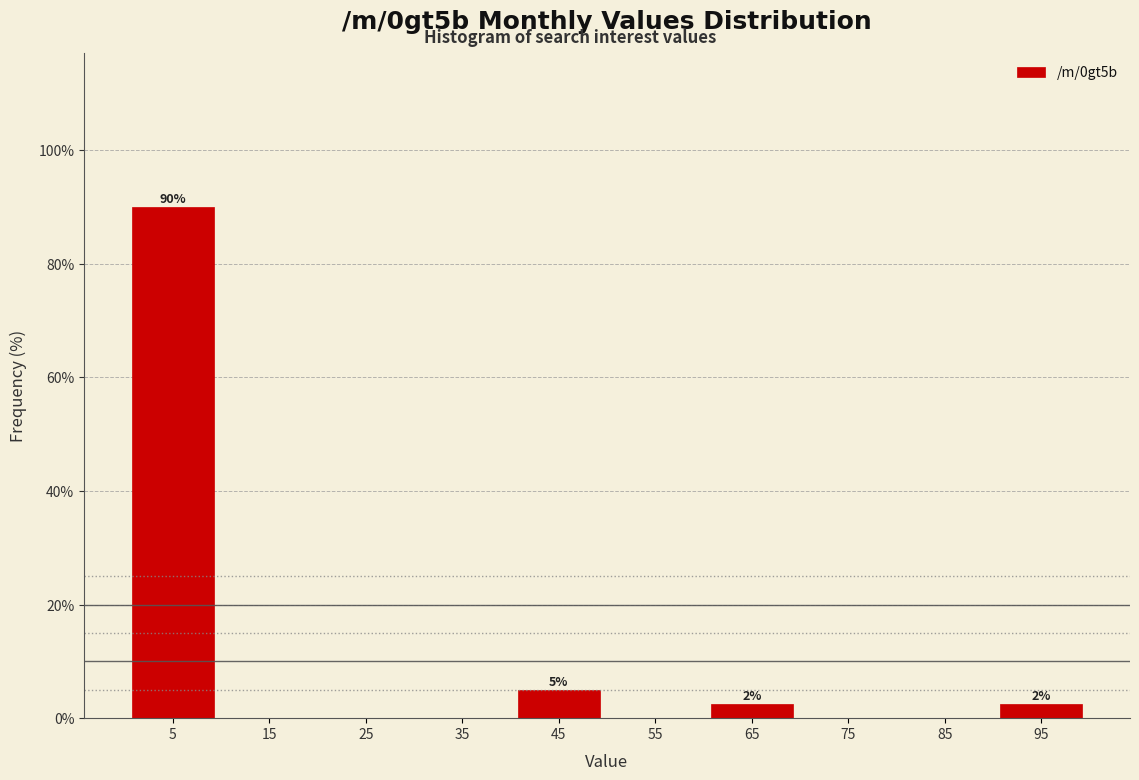

Over which range of the x-axis is the bar tallest?

0 to 10